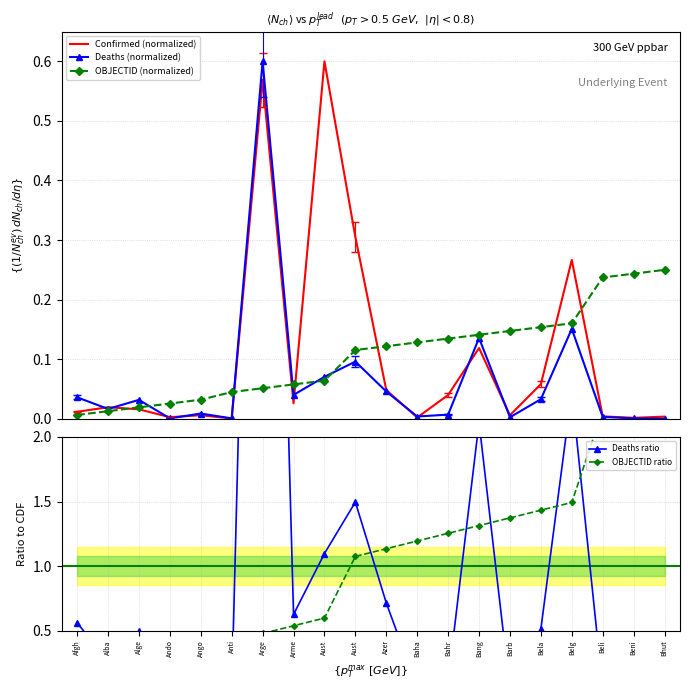

How many intersections are there between Confirmed (normalized) and Deaths ratio?

1